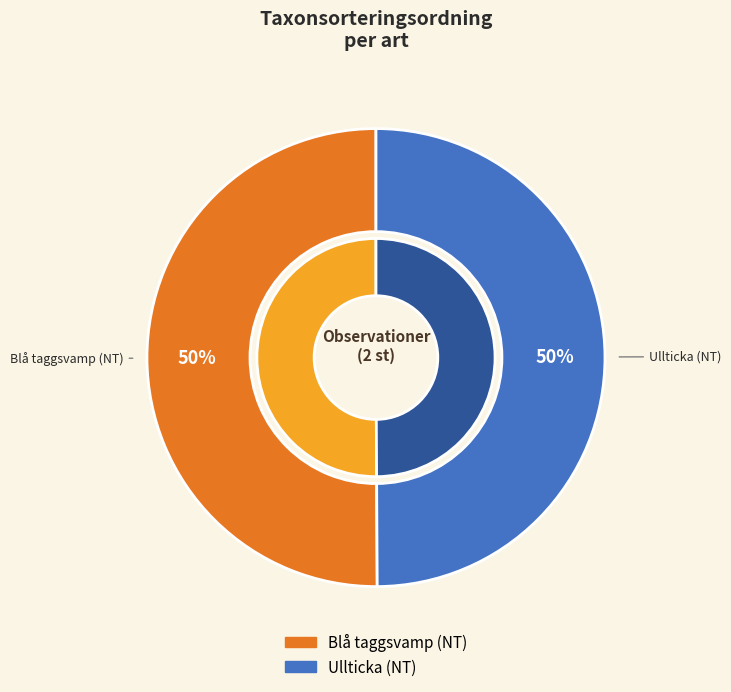

What is the ratio of the value at Ullticka (NT) to the value at Blå taggsvamp (NT)?

1.0